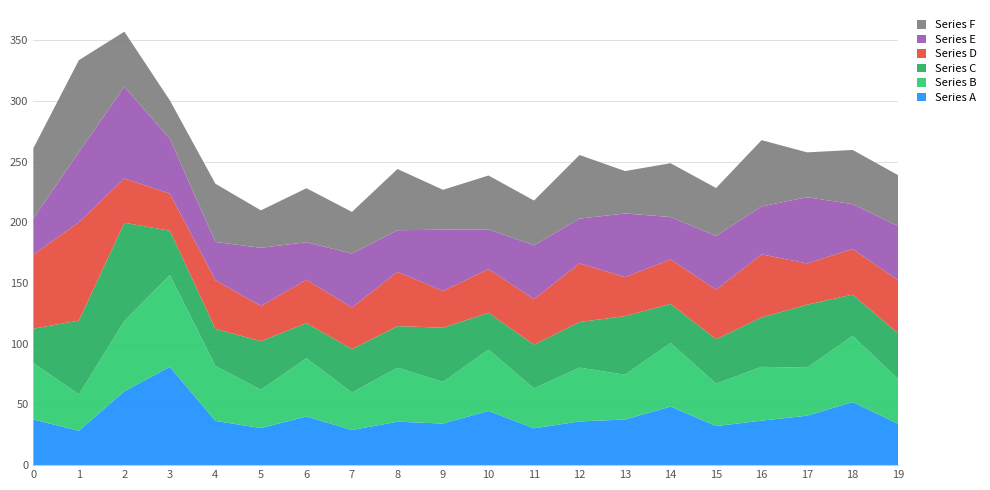

Reading right to left, list all the values displayed in this chart.

Series A: 19=34.0	18=52.0	17=40.7	16=36.6	15=32.2	14=48.2	13=37.6	12=36.0	11=30.3	10=44.7	9=34.2	8=35.8	7=28.9	6=40.1	5=30.5	4=36.4	3=81.0	2=60.9	1=28.3	0=37.6
Series B: 19=37.0	18=54.6	17=39.5	16=44.3	15=34.9	14=52.4	13=36.9	12=44.3	11=32.8	10=50.5	9=34.3	8=44.5	7=30.9	6=48.0	5=31.5	4=45.3	3=75.7	2=57.8	1=29.9	0=46.5
Series C: 19=37.6	18=34.0	17=52.0	16=40.7	15=36.6	14=32.2	13=48.2	12=37.6	11=36.0	10=30.3	9=44.7	8=34.2	7=35.8	6=28.9	5=40.1	4=30.5	3=36.4	2=81.0	1=60.9	0=28.3
Series D: 19=43.8	18=37.6	17=34.0	16=52.0	15=40.7	14=36.6	13=32.2	12=48.2	11=37.6	10=36.0	9=30.3	8=44.7	7=34.2	6=35.8	5=28.9	4=40.1	3=30.5	2=36.4	1=81.0	0=60.9
Series E: 19=44.6	18=37.0	17=54.6	16=39.5	15=44.3	14=34.9	13=52.4	12=36.9	11=44.3	10=32.8	9=50.5	8=34.3	7=44.5	6=30.9	5=48.0	4=31.5	3=45.3	2=75.7	1=57.8	0=29.9
Series F: 19=42.0	18=44.6	17=37.0	16=54.6	15=39.5	14=44.3	13=34.9	12=52.4	11=36.9	10=44.3	9=32.8	8=50.5	7=34.3	6=44.5	5=30.9	4=48.0	3=31.5	2=45.3	1=75.7	0=57.8